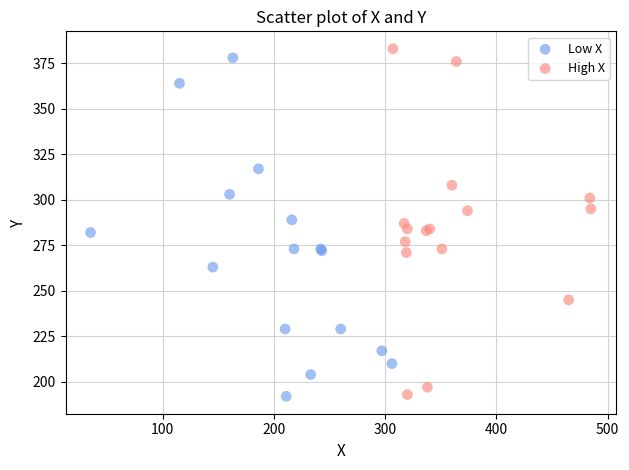

Which series has the widest spread of Y values?

High X